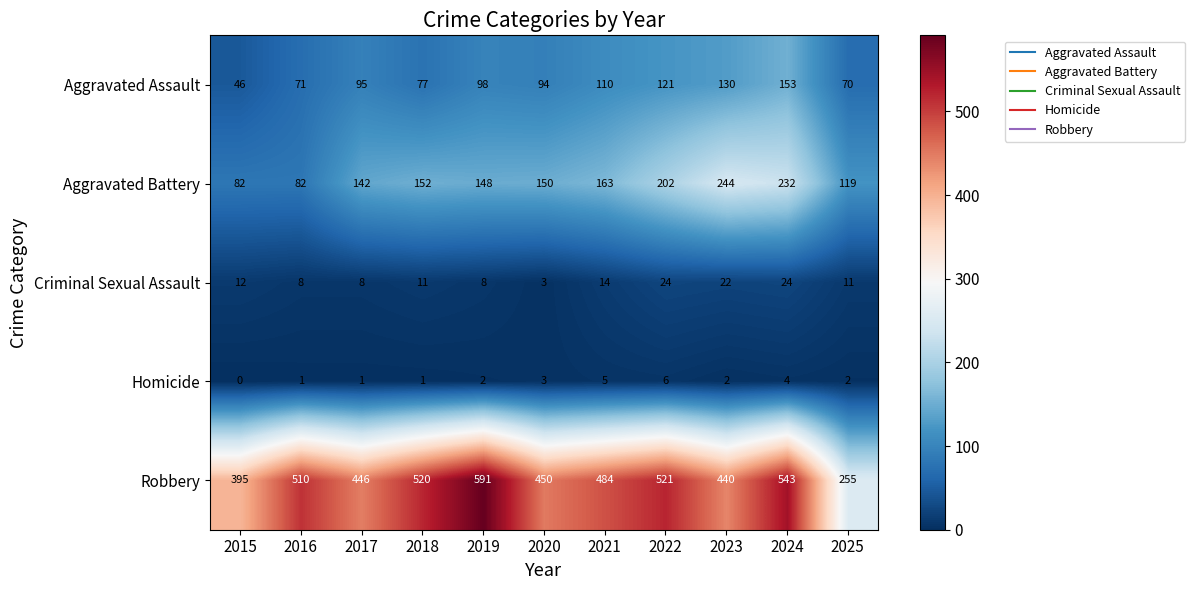

Count the number of categories in the chart.

11